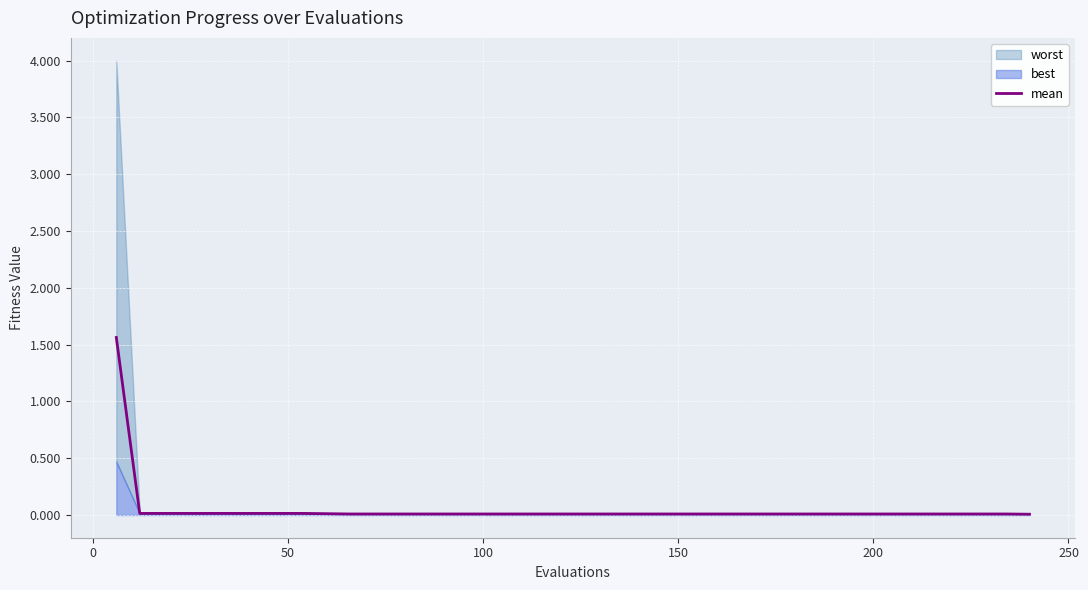

Is it true that the value at 35 is 0.0?

False